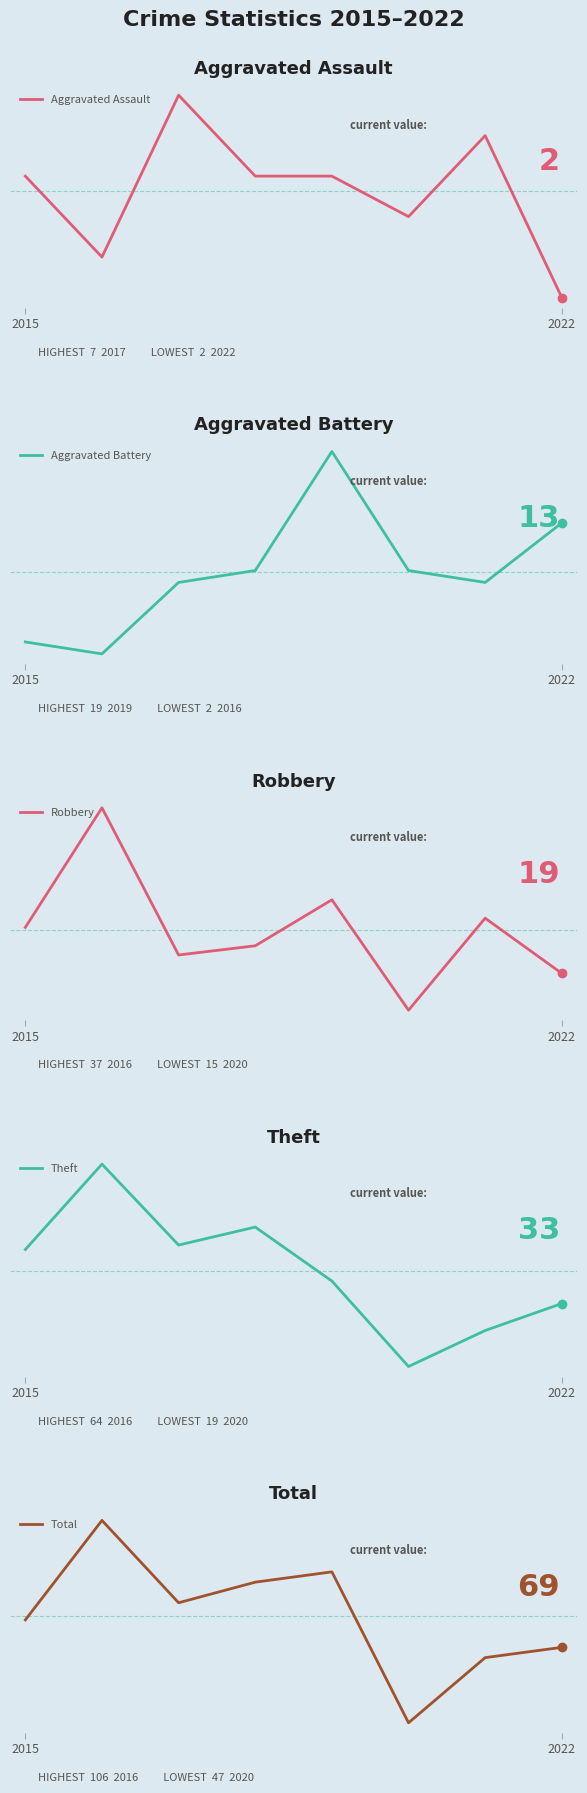

What value does the Aggravated Assault series have at 3?

5